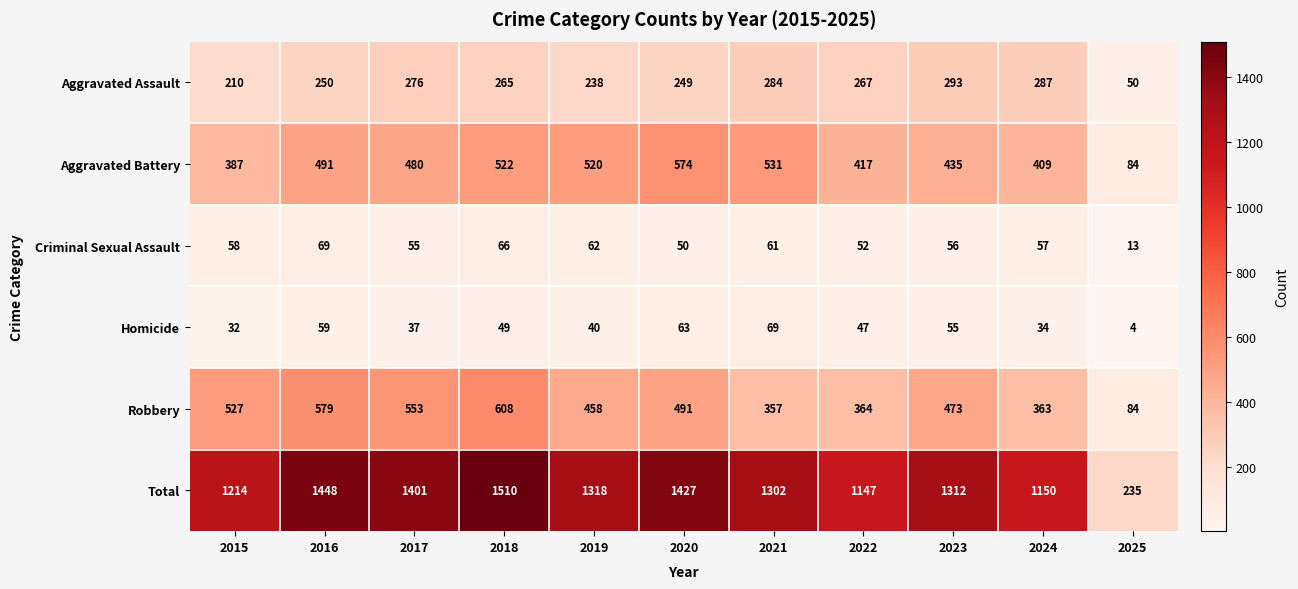

What is the total value across all series at 2017?

2802